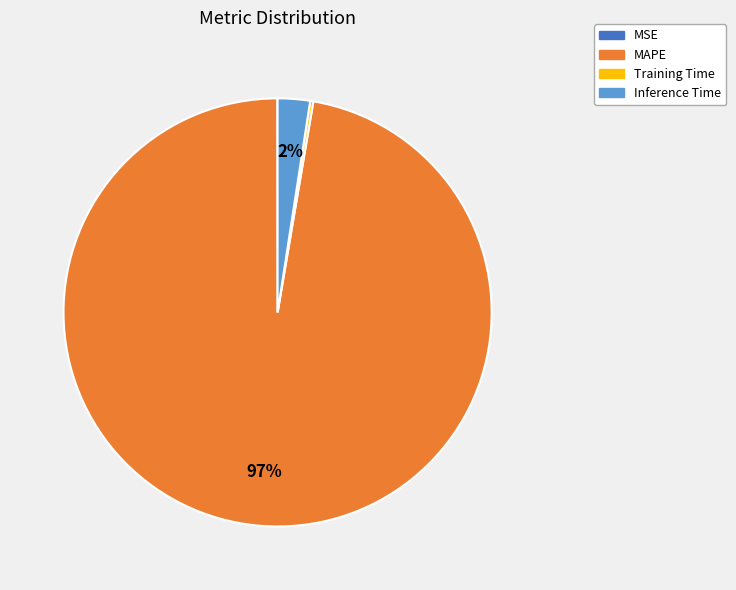

Which category has the biggest portion of the pie?

MAPE